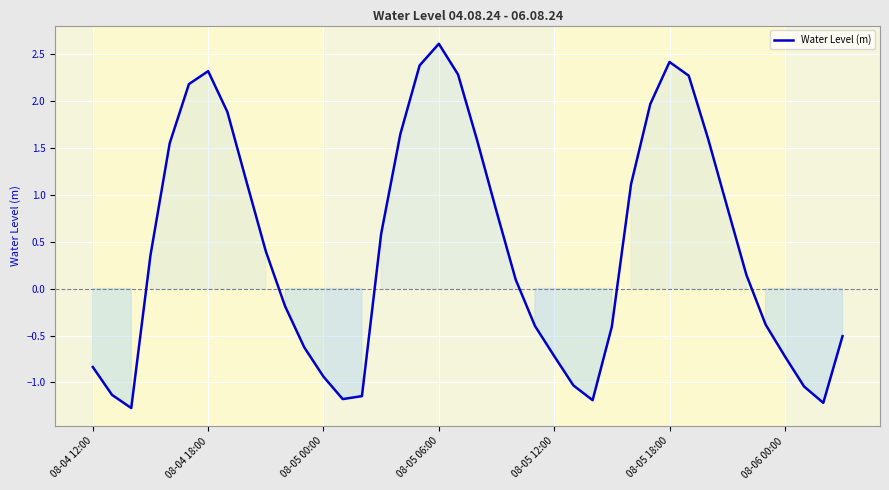

What is the greatest value displayed?

2.6